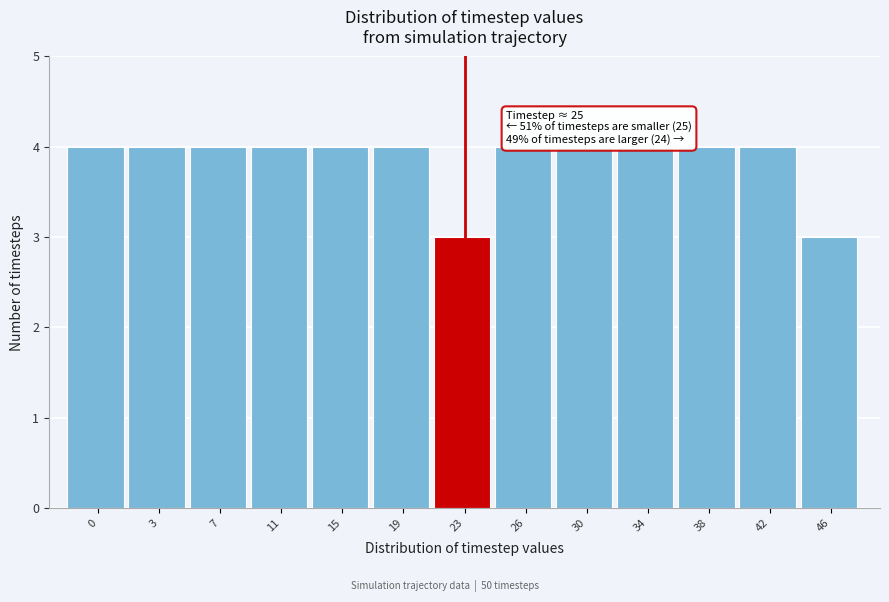

Reading left to right, what are all the values shown in this chart?

0=4	3=4	7=4	11=4	15=4	19=4	23=3	26=4	30=4	34=4	38=4	42=4	46=3